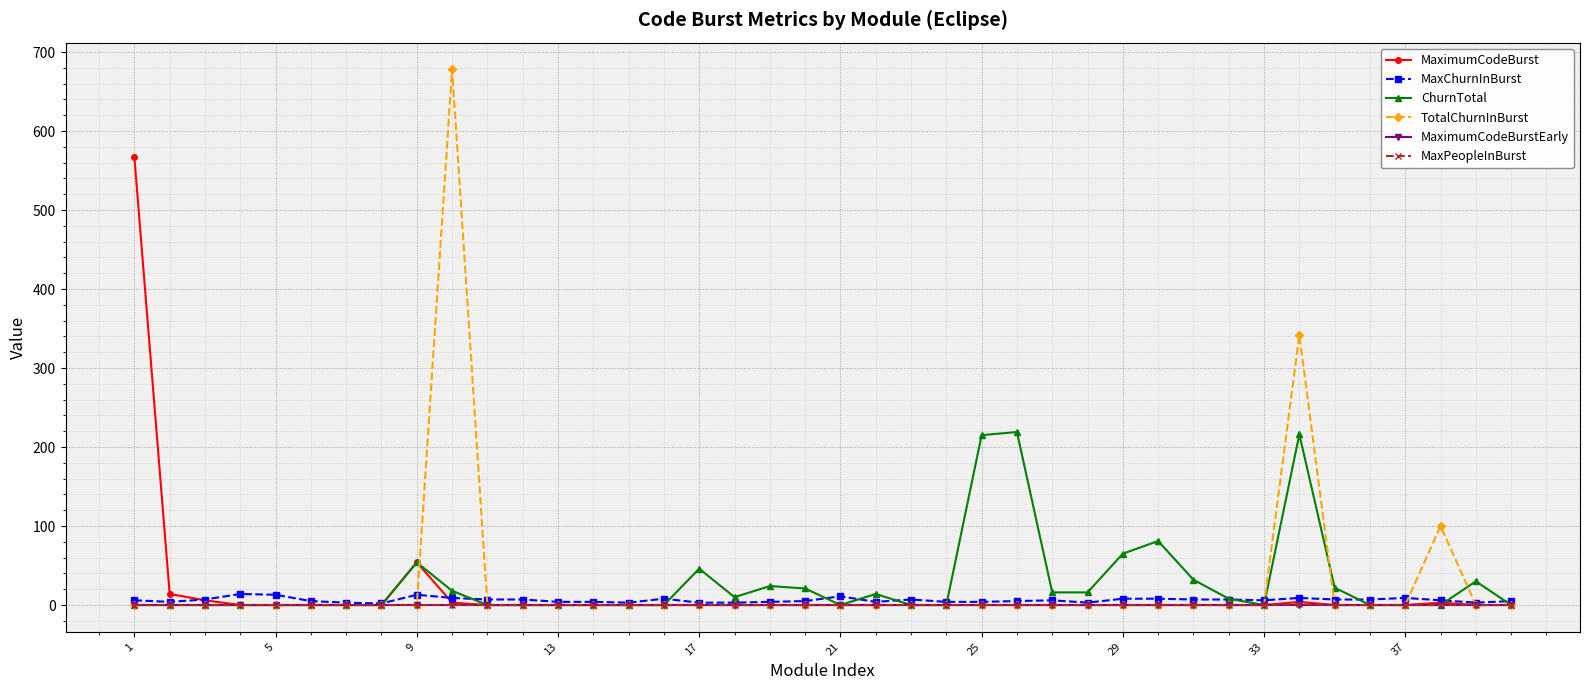

True or false: ChurnTotal has more than 0 interior local peaks.

True